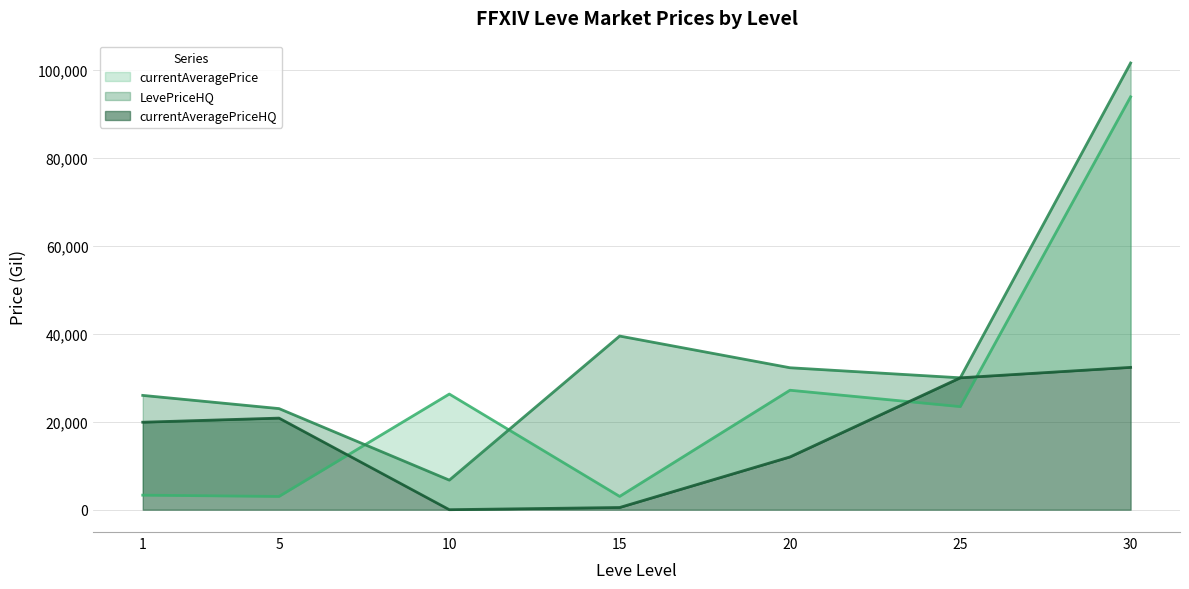

How many values in the currentAveragePrice series are below 23450?

3